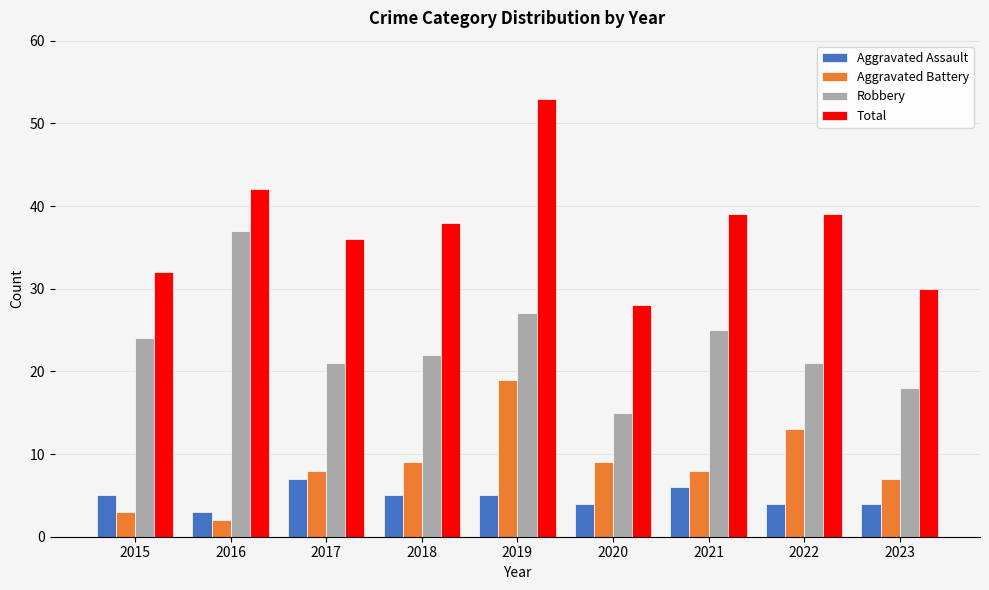

Rank the series at 2017 from highest to lowest value.

Total, Robbery, Aggravated Battery, Aggravated Assault